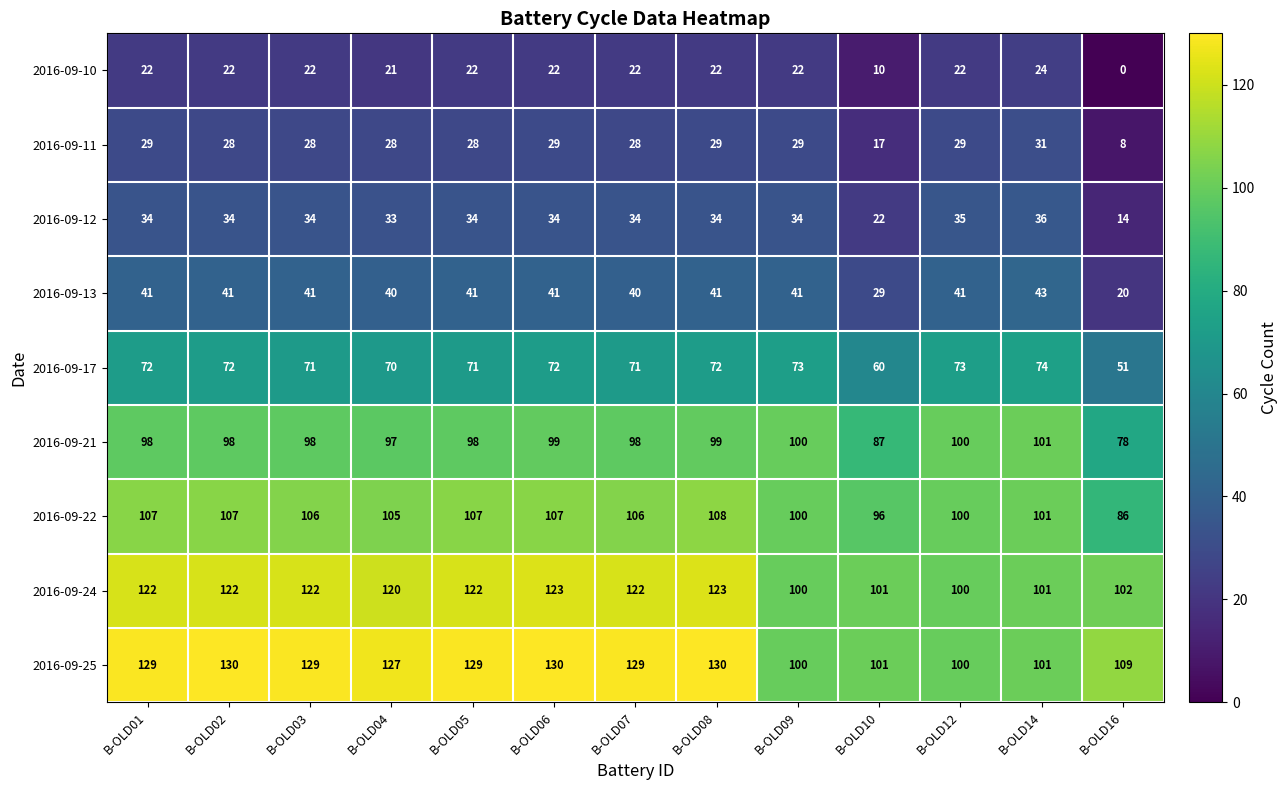

What value does the 2016-09-24 series have at B-OLD04?

120